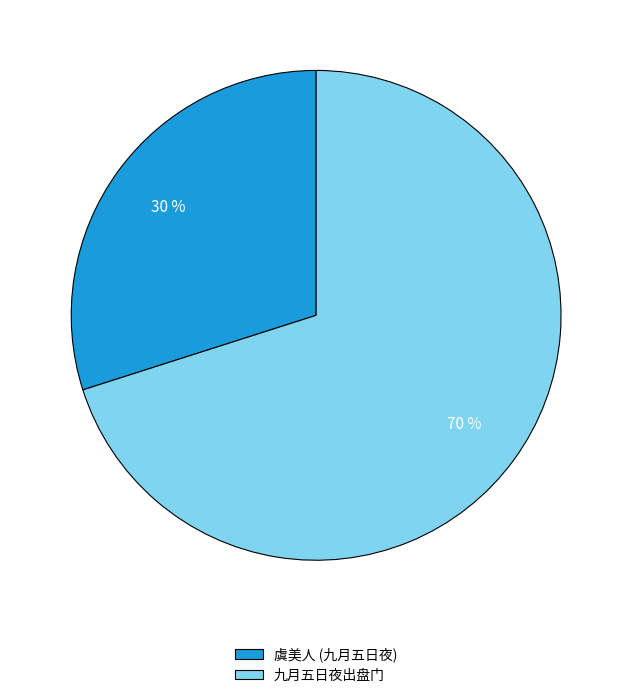

What is the ratio of the value at 九月五日夜出盘门 to the value at 虞美人 (九月五日夜)?

2.3